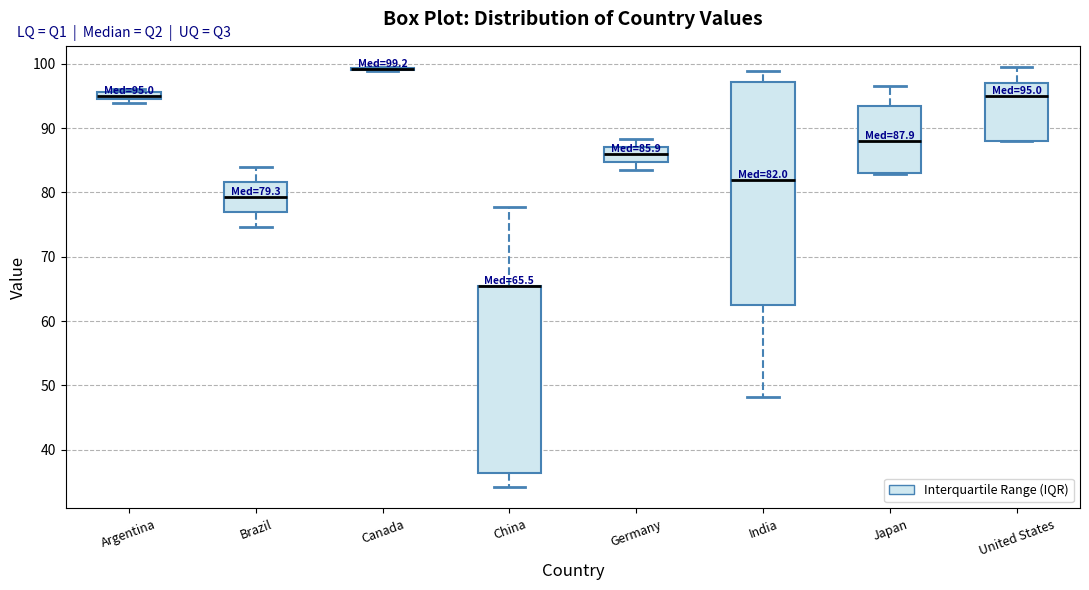

Comparing the boxes themselves (not the whiskers), which one is the tallest?

India